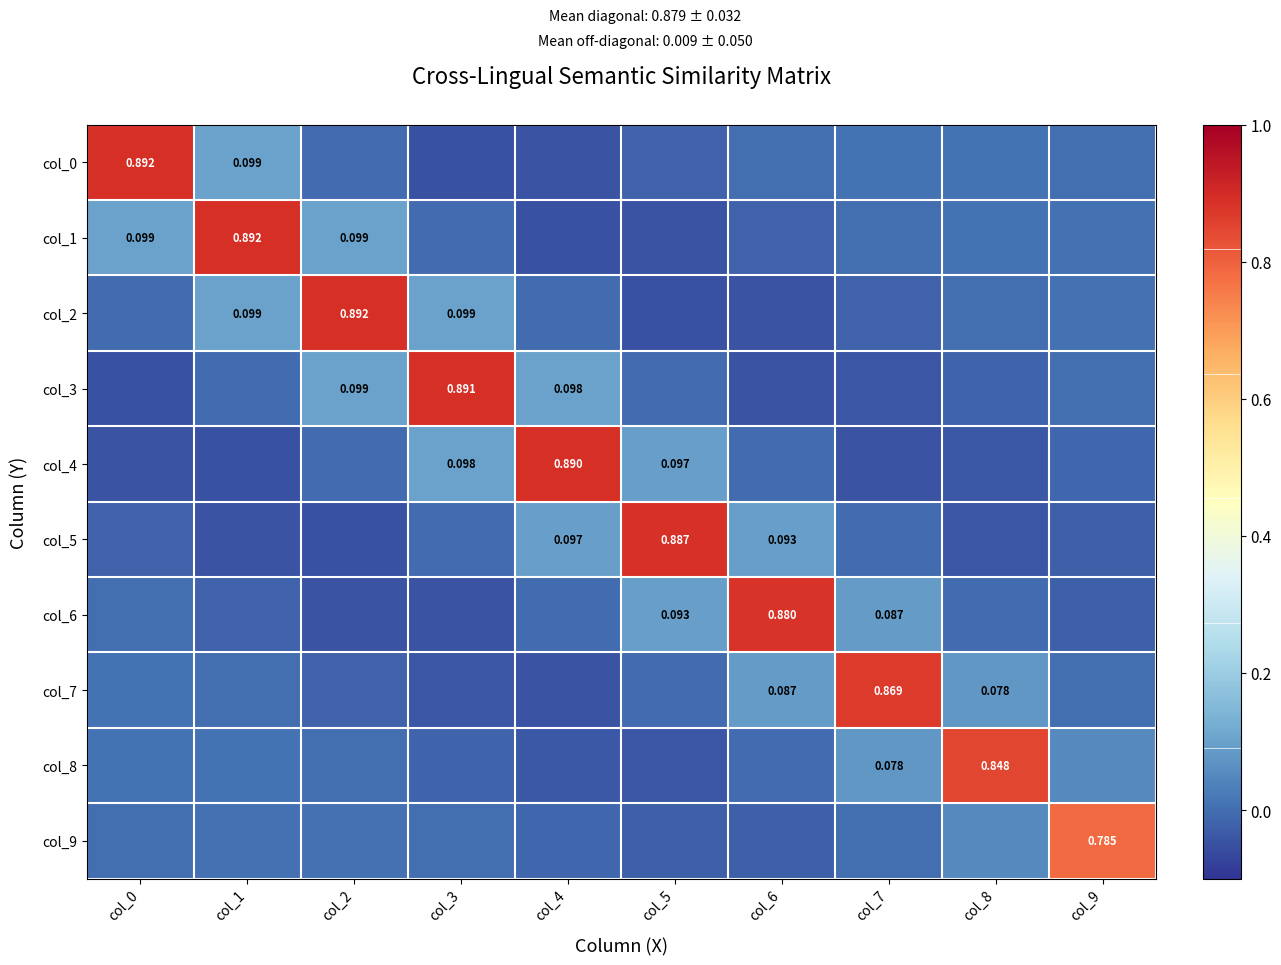

At which category is the sum across all series the highest?

col_1